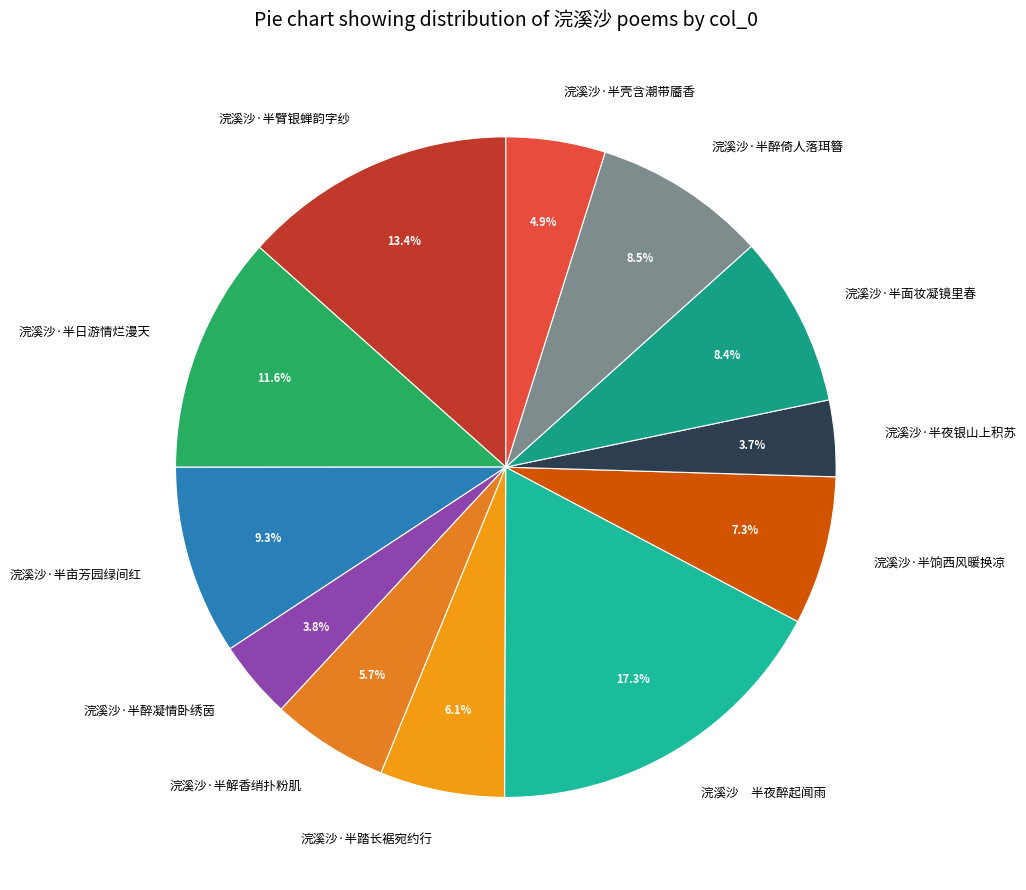

Is it true that 浣溪沙·半饷西风暖换凉 is 1% of the pie?

False